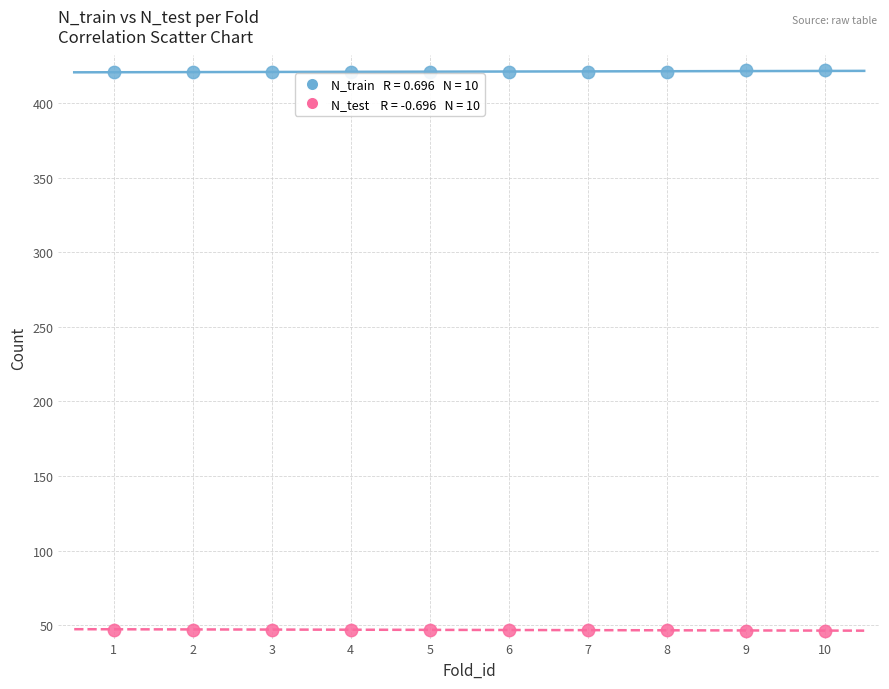

Across all data points, what is the range of Y values (max minus min)?

376